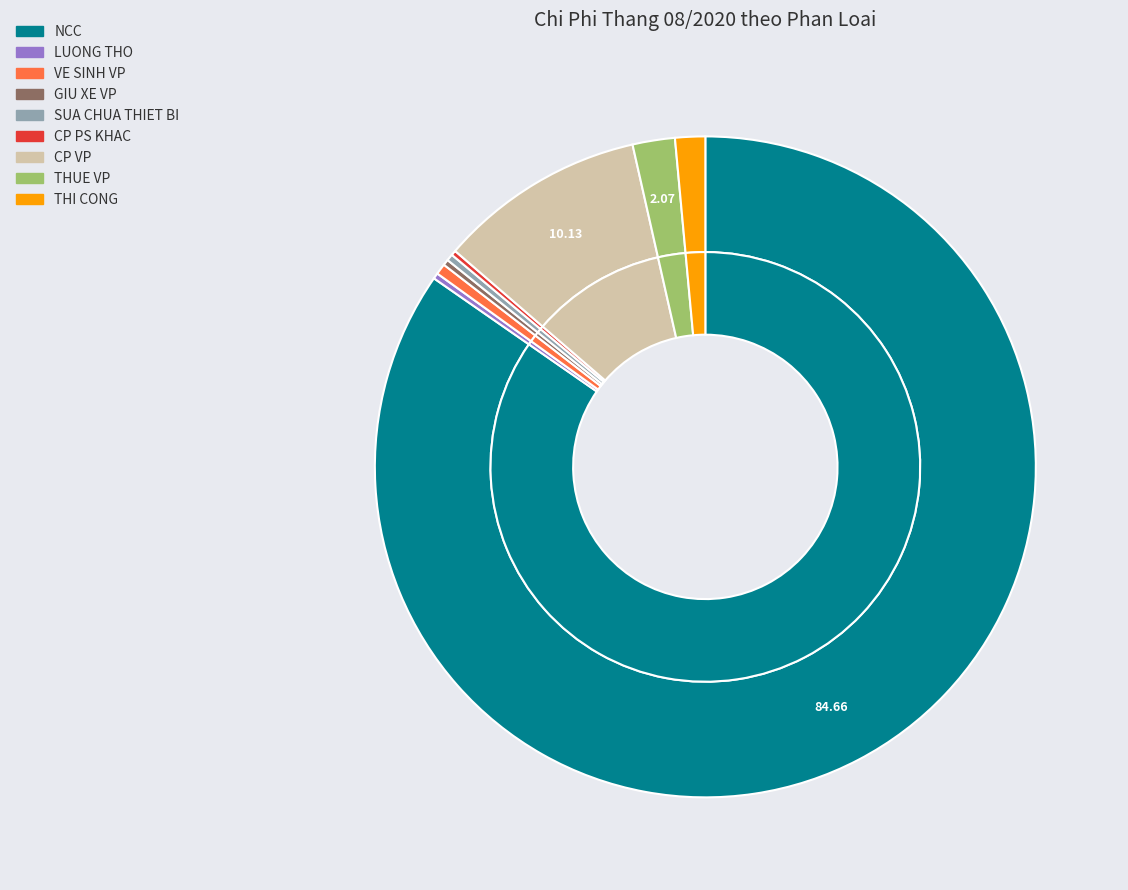

Rank the categories by value from highest to lowest.

NCC, CP VP, THUE VP, THI CONG, VE SINH VP, SUA CHUA THIET BI, GIU XE VP, LUONG THO, CP PS KHAC